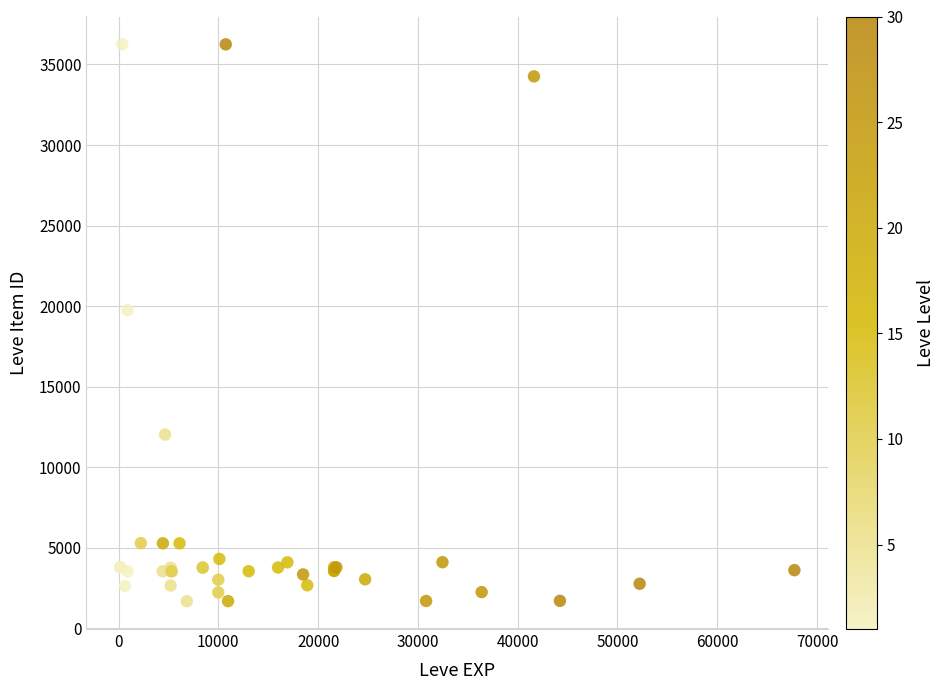

What Y value in the scatter plot is closest to 18967?

19744